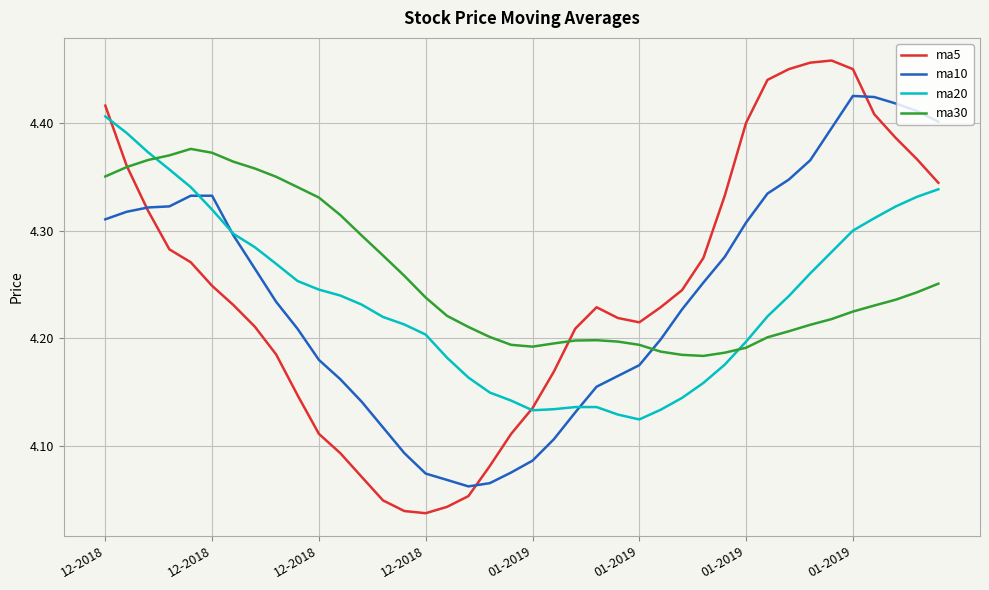

What are all the series names shown in the legend?

ma5, ma10, ma20, ma30